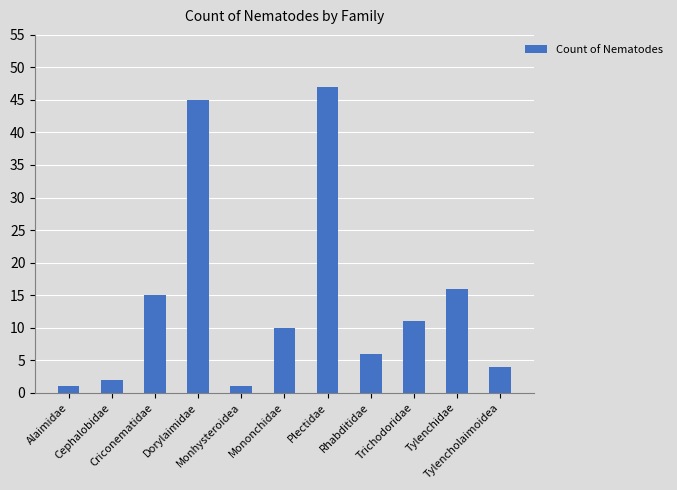

Between Plectidae and Criconematidae, which is larger?

Plectidae